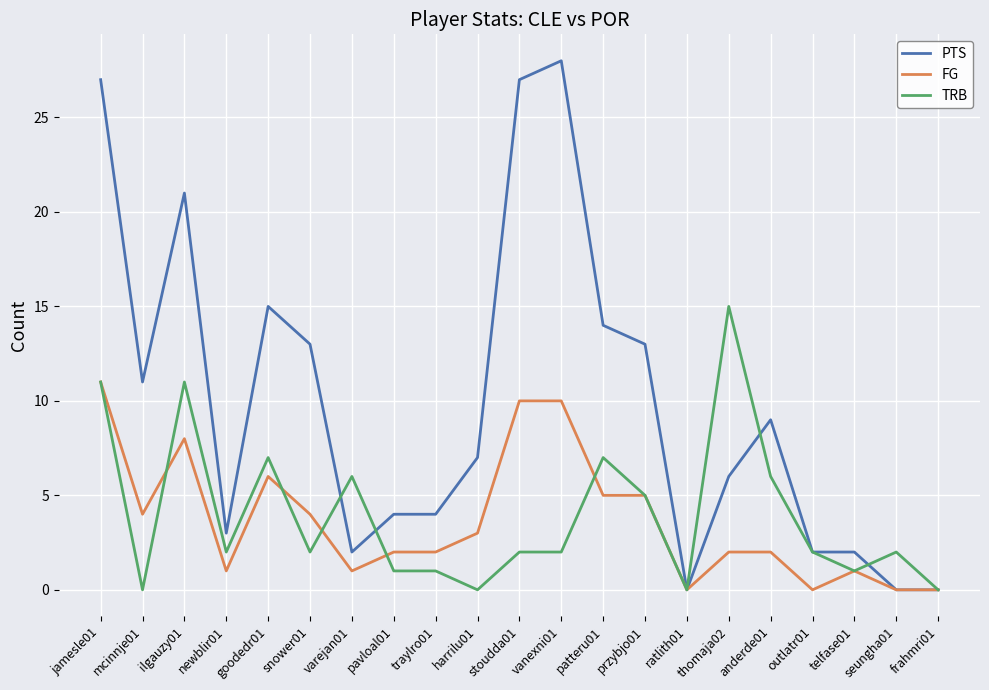

Where is the first local minimum for FG?

mcinnje01